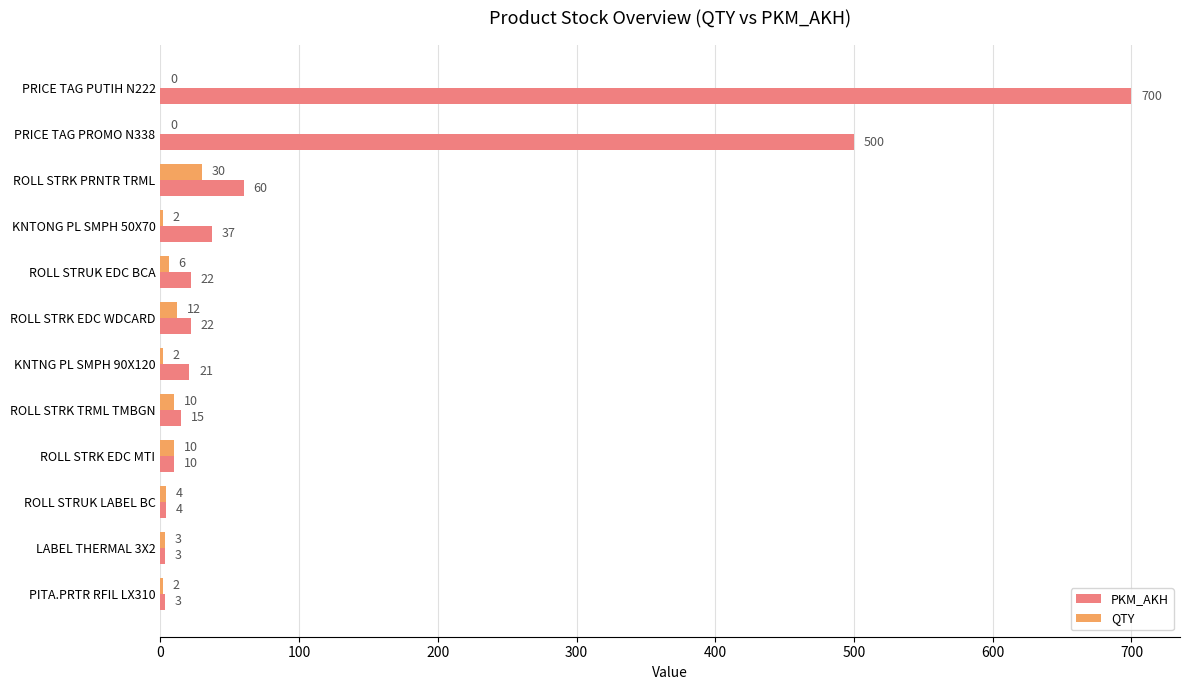

What is the total value across all series at ROLL STRK TRML TMBGN?

25